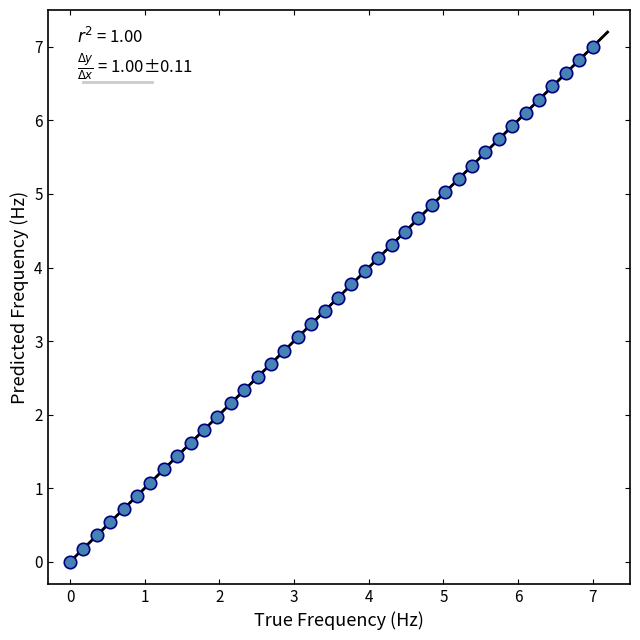

What is the range of Y values (max minus min)?

7.0